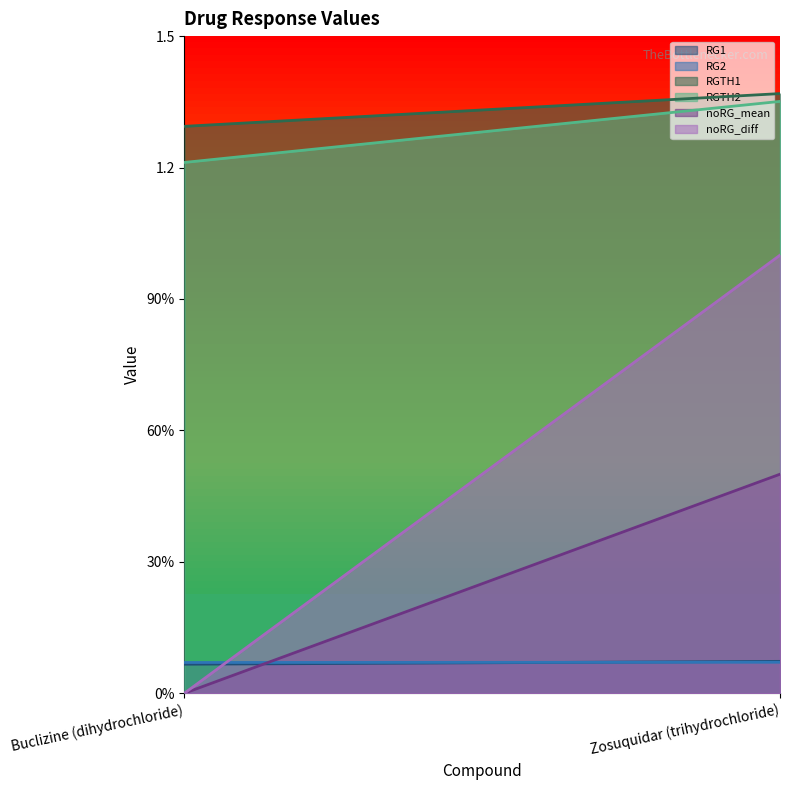

Reading left to right, transcribe all the data shown in this chart.

RG1: Buclizine (dihydrochloride)=0.1	Zosuquidar (trihydrochloride)=0.1
RG2: Buclizine (dihydrochloride)=0.1	Zosuquidar (trihydrochloride)=0.1
RGTH1: Buclizine (dihydrochloride)=1.3	Zosuquidar (trihydrochloride)=1.4
RGTH2: Buclizine (dihydrochloride)=1.2	Zosuquidar (trihydrochloride)=1.4
noRG_mean: Buclizine (dihydrochloride)=0.0	Zosuquidar (trihydrochloride)=0.5
noRG_diff: Buclizine (dihydrochloride)=0.0	Zosuquidar (trihydrochloride)=1.0